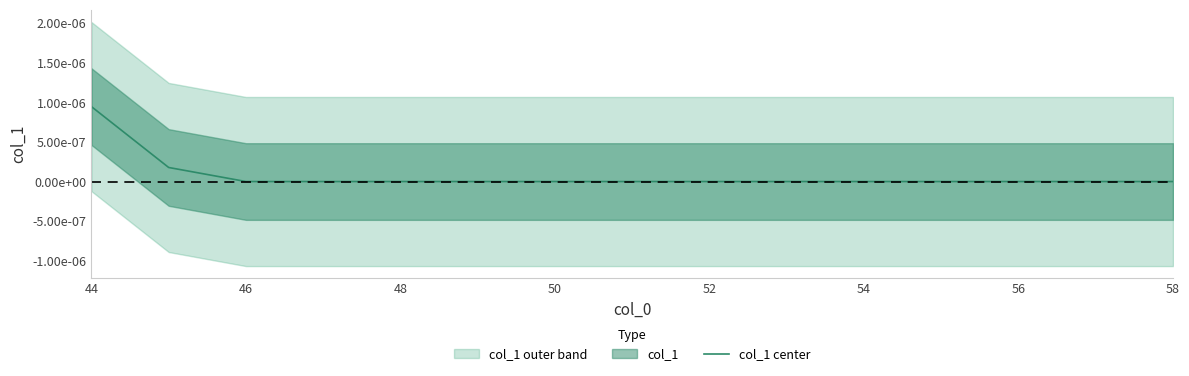

How many positive values are there?

2